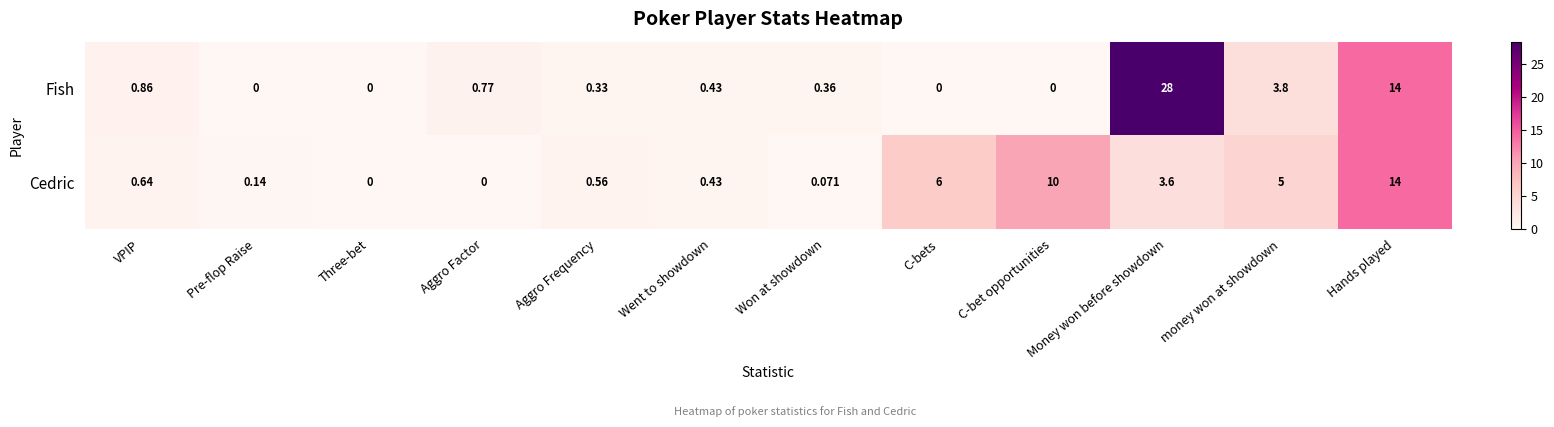

Which series has the largest total across all categories?

Fish